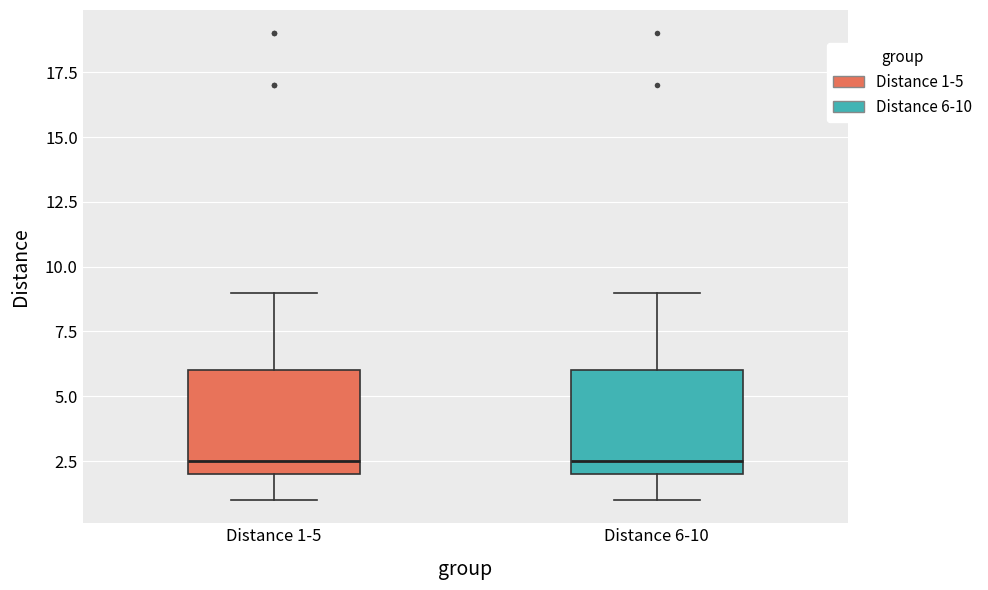

Reading left to right, transcribe this box plot: for each box, give where its median line is, the range the box spans, and where its two whiskers end, as read against the y-axis. The values are not printed on the chart, so give them approximately, as read against the axis.

Distance 1-5: median 2.5, box 2.0 to 6.0, whiskers 1.0 to 9.0
Distance 6-10: median 2.5, box 2.0 to 6.0, whiskers 1.0 to 9.0